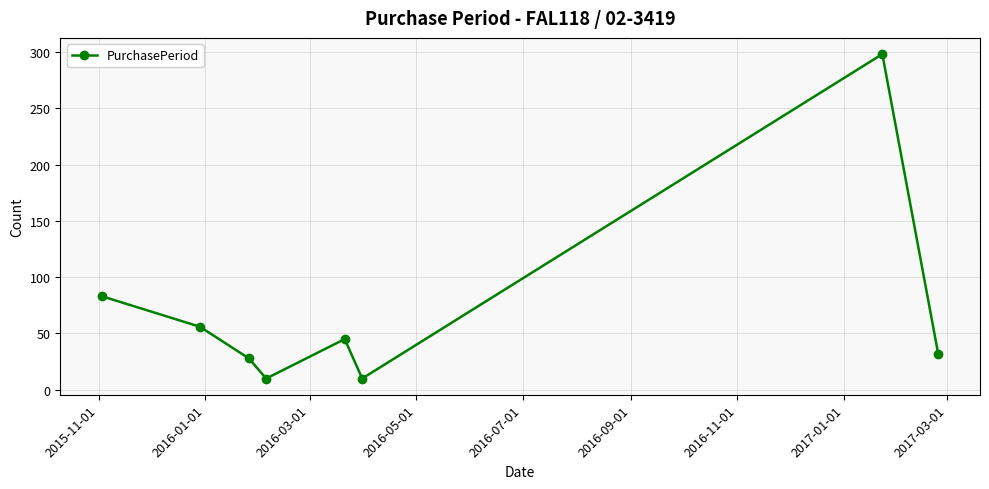

What is the minimum value shown in the chart?

10